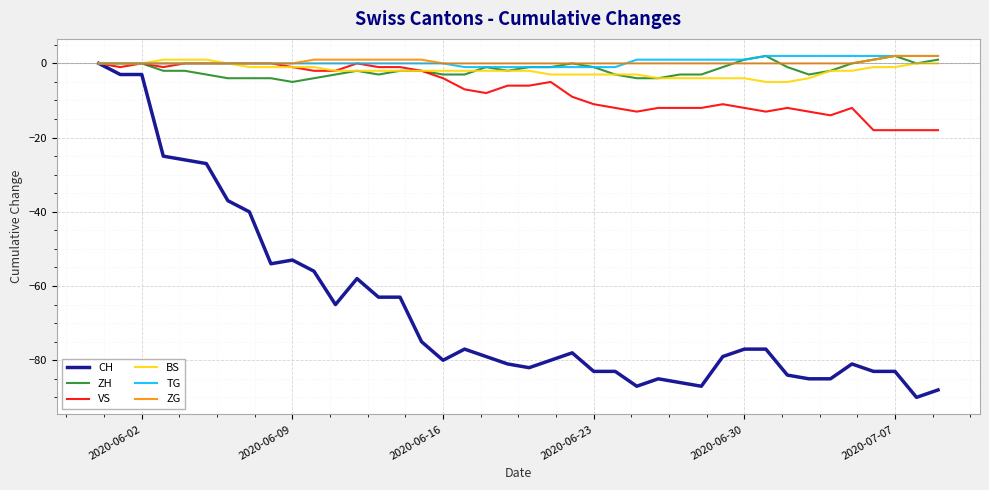

What is the minimum value shown in the chart?

-90